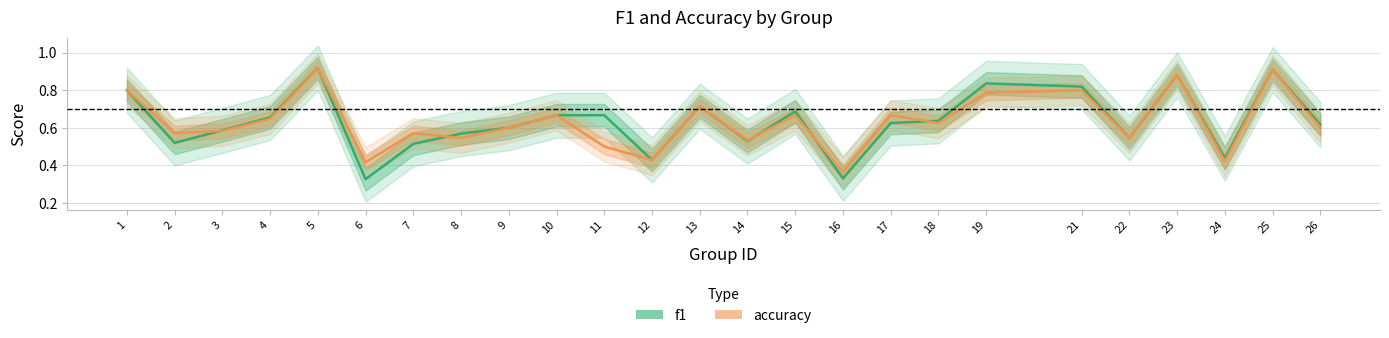

What are all the series names shown in the legend?

f1, accuracy